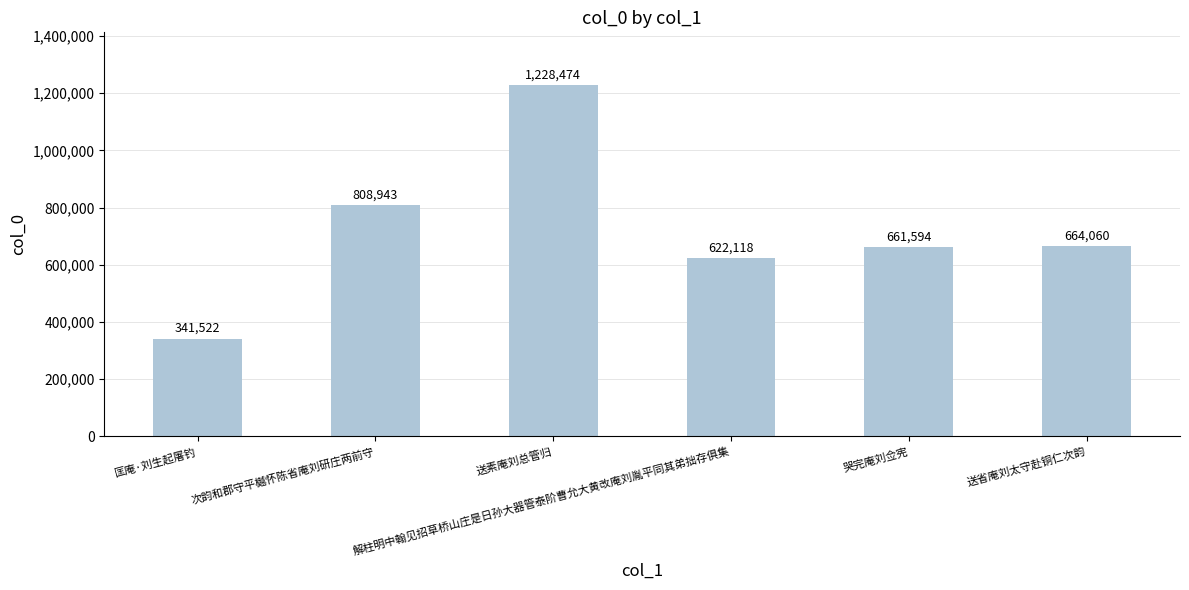

The value at 送素庵刘总管归 is 776532. True or false?

False